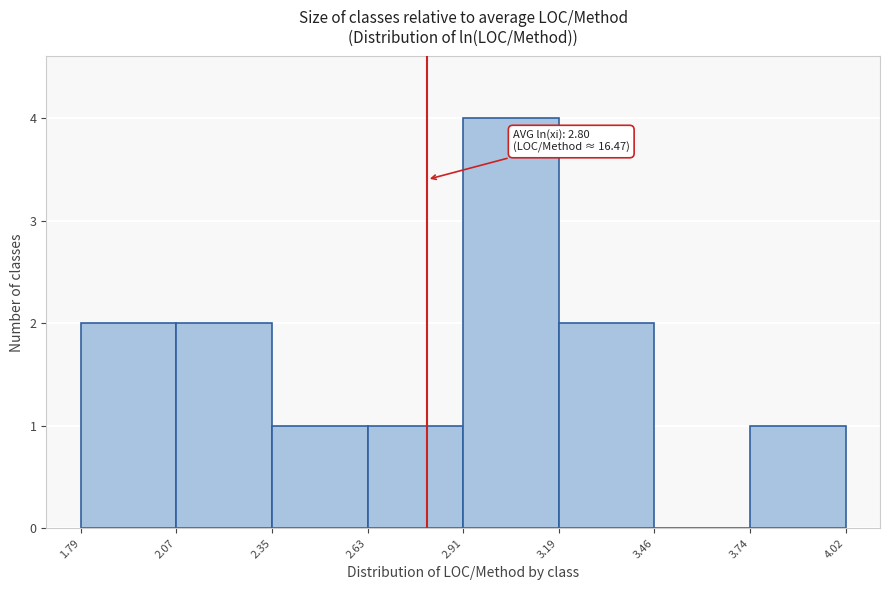

Over which range of the x-axis is the bar tallest?

2.91 to 3.19